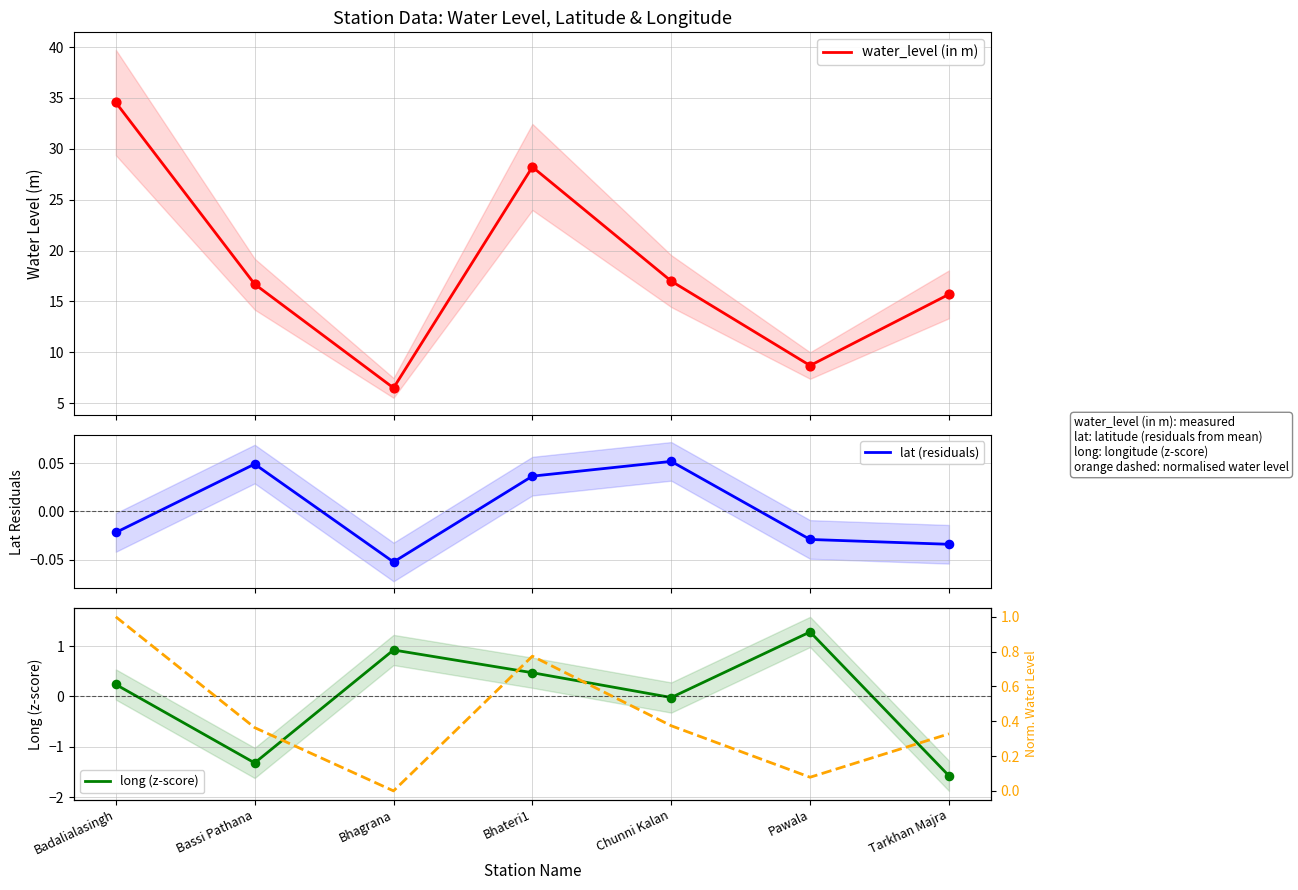

At which category is the sum across all series the highest?

Badalialasingh